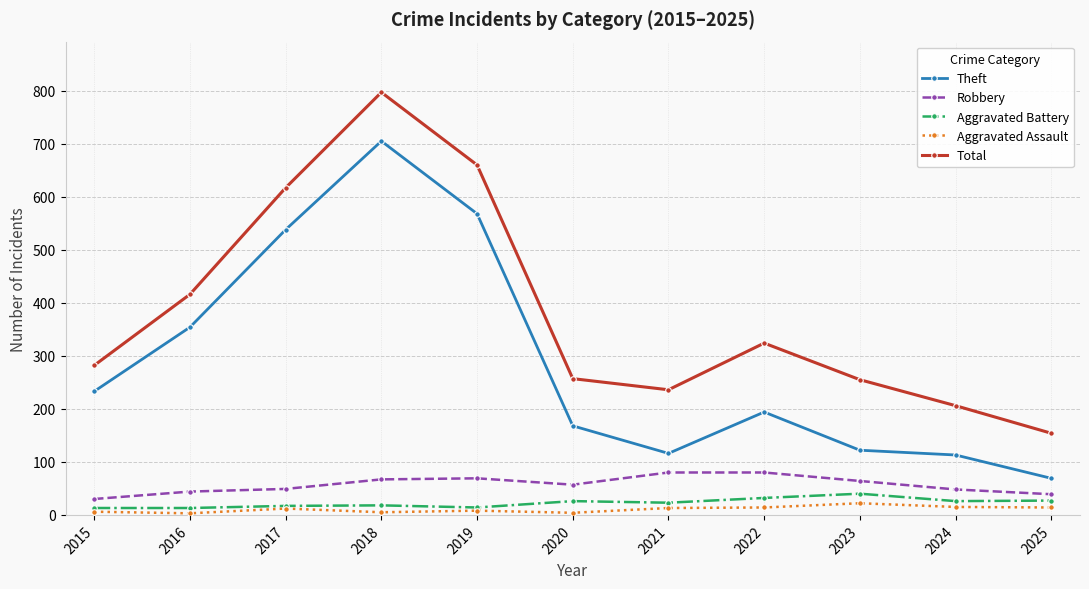

Which series has the widest spread of values?

Total